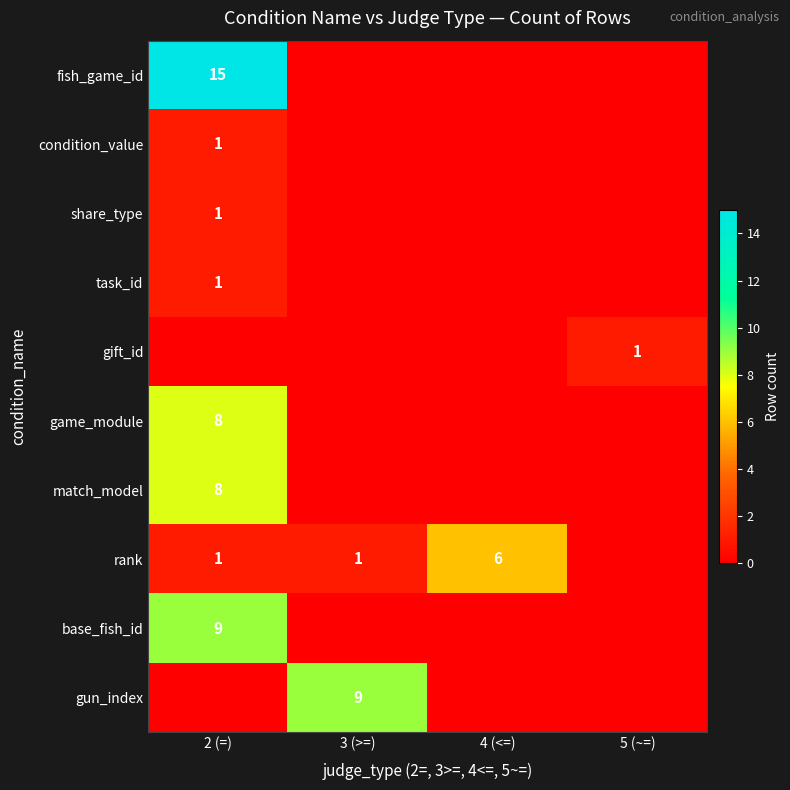

Is it true that condition_value equals 0 at 2 (=)?

False